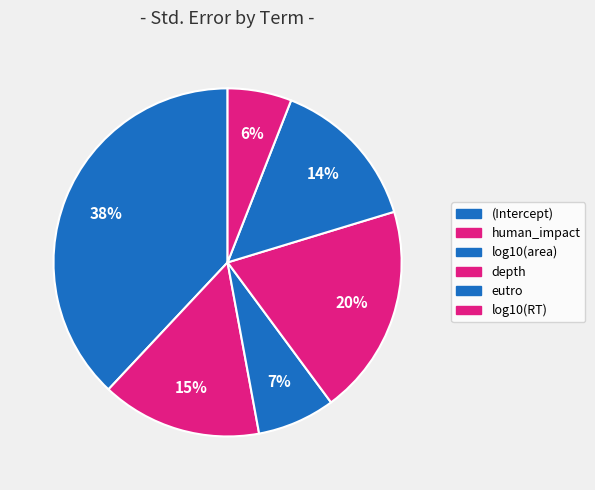

How many slices are in this pie chart?

6